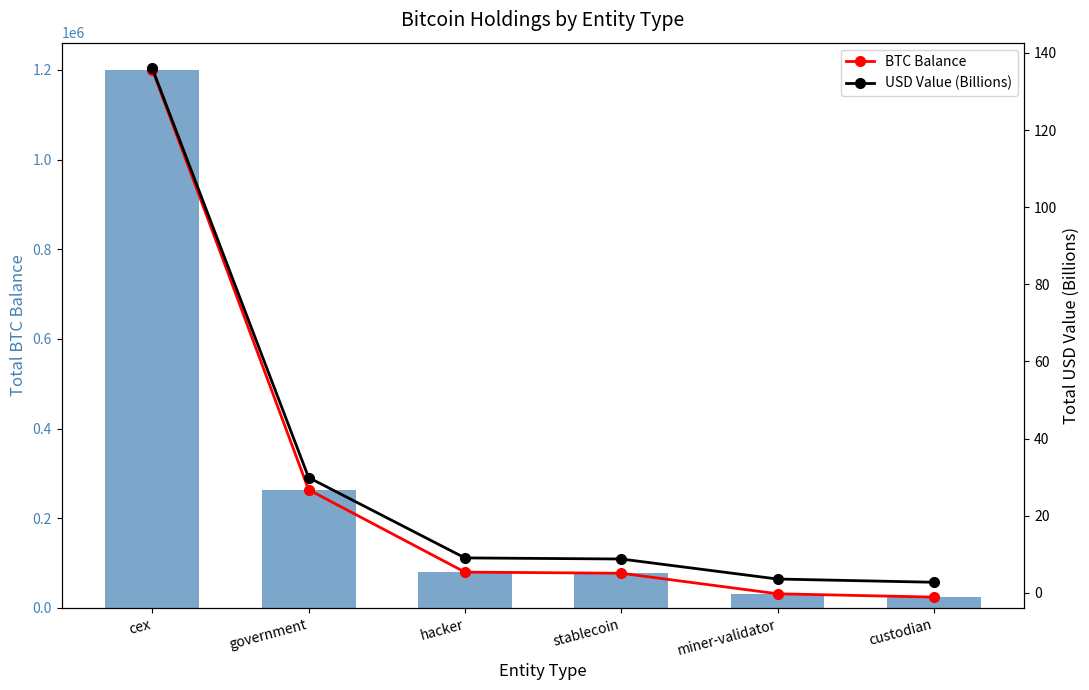

At how many categories does at least one series exceed 1117008?

1